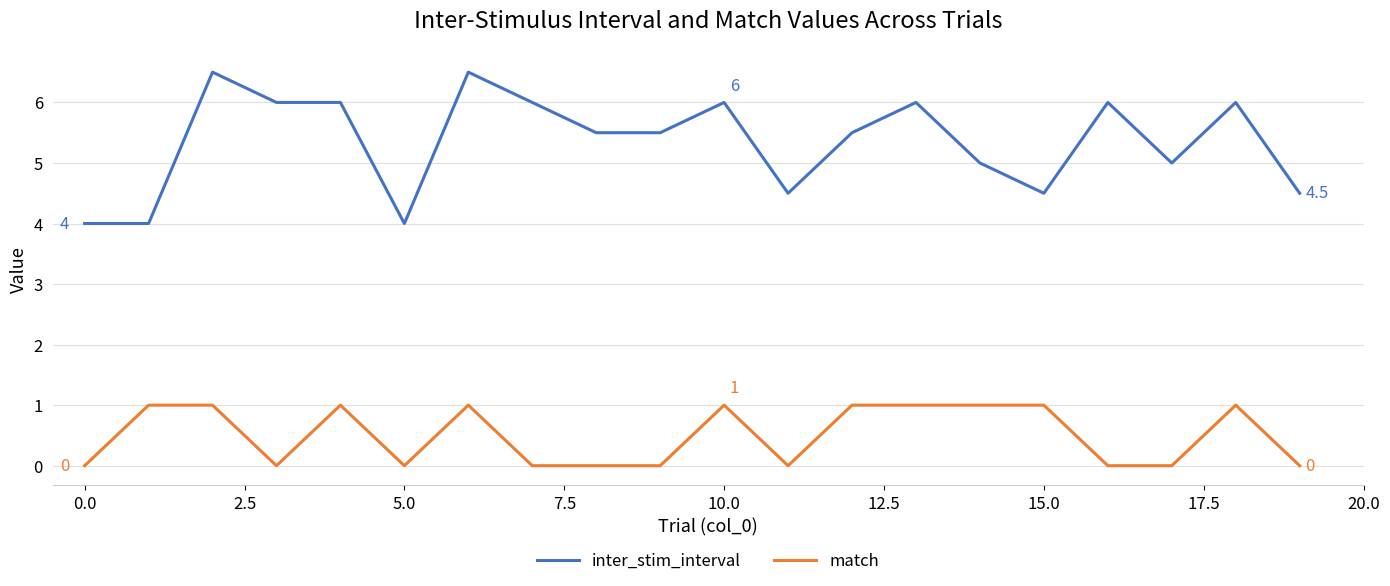

Rank the series by their maximum value, from highest to lowest.

inter_stim_interval, match